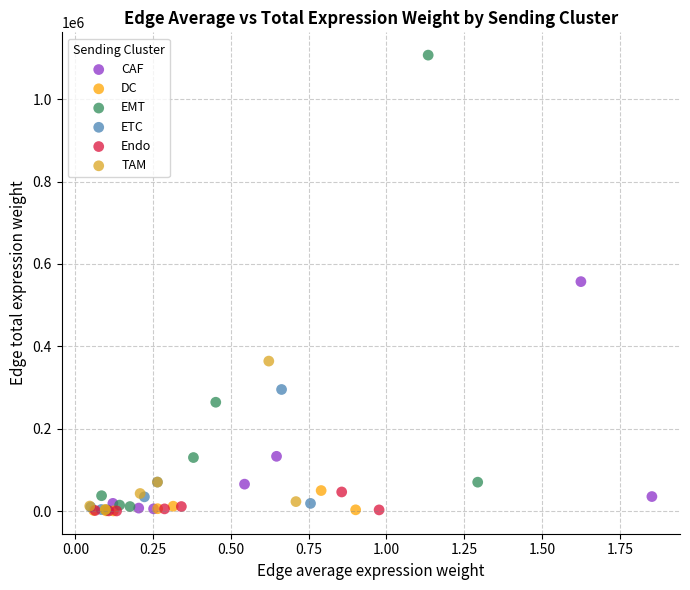

Which series has the widest spread of Y values?

EMT